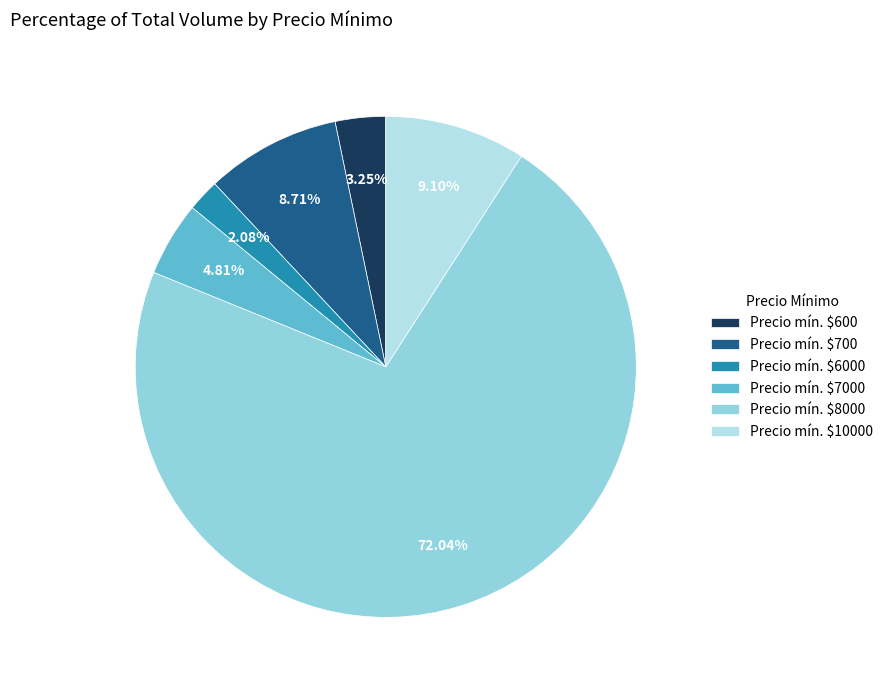

Does Precio mín. $8000 account for over 50% of the chart?

Yes